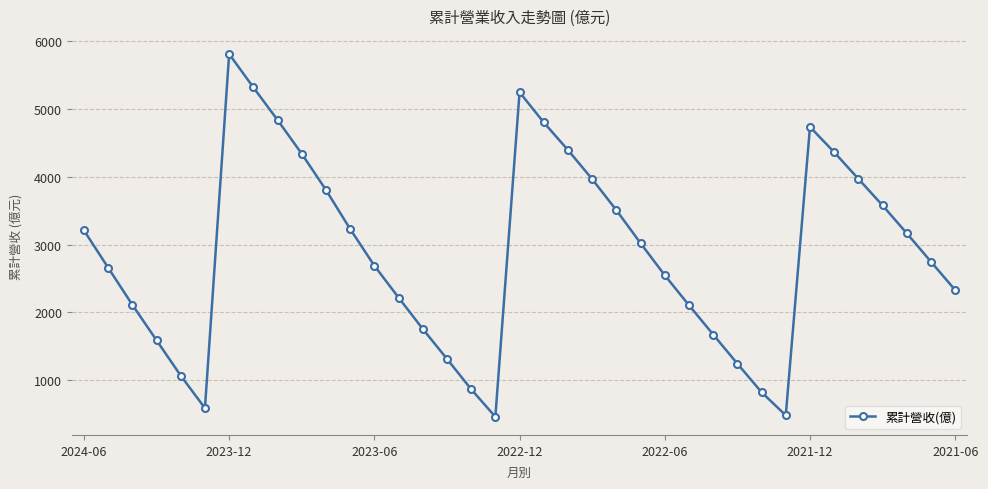

What is the minimum value shown in the chart?

459.2